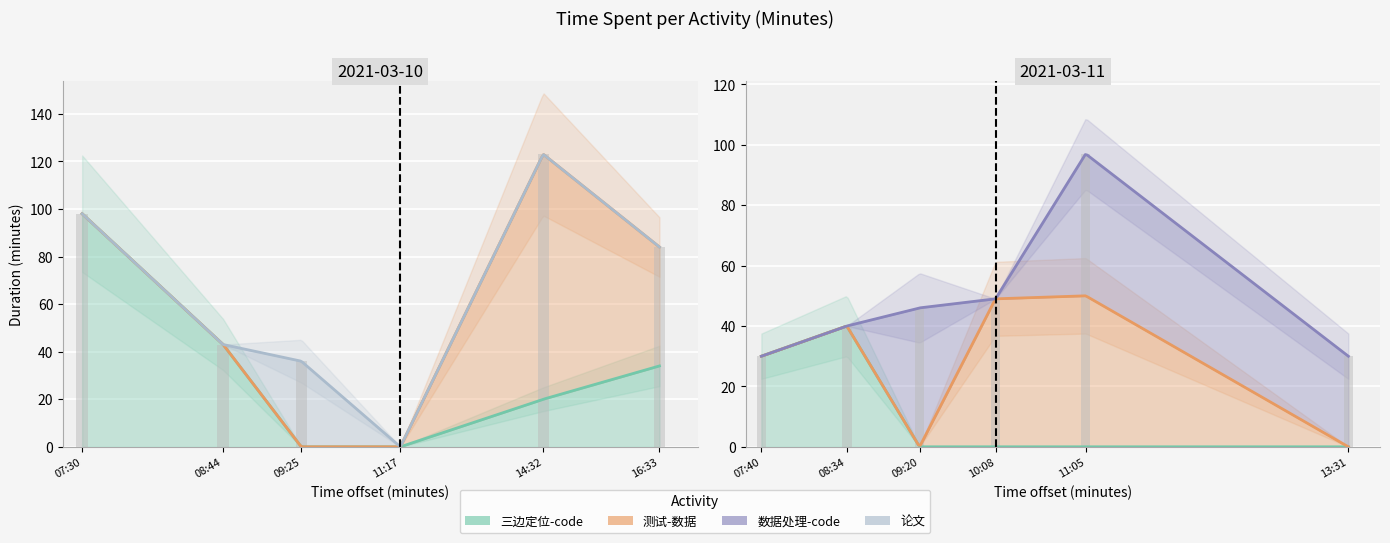

Which series has the largest total across all categories?

测试-数据